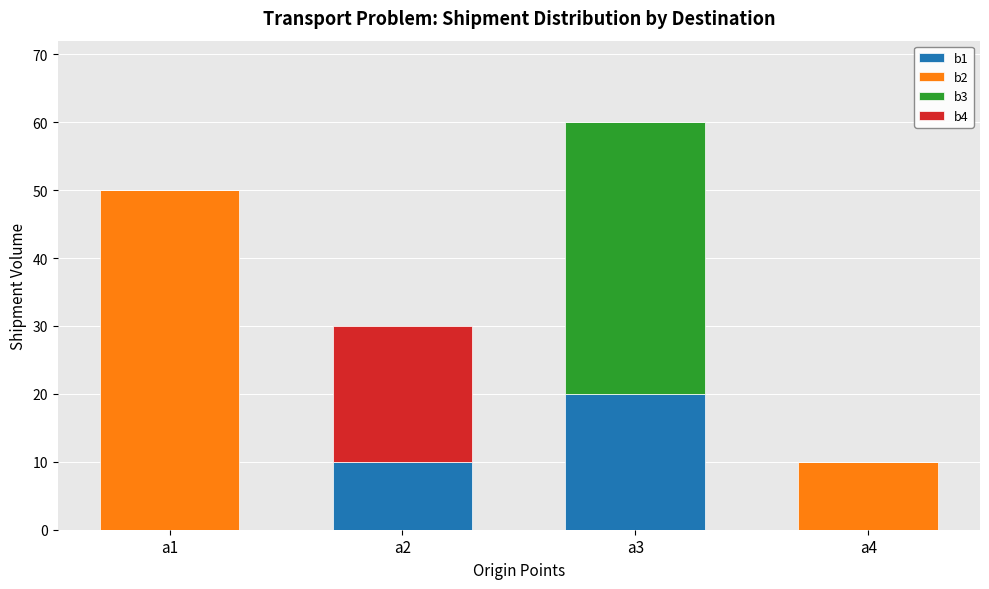

What is the total value across all series at a1?

50